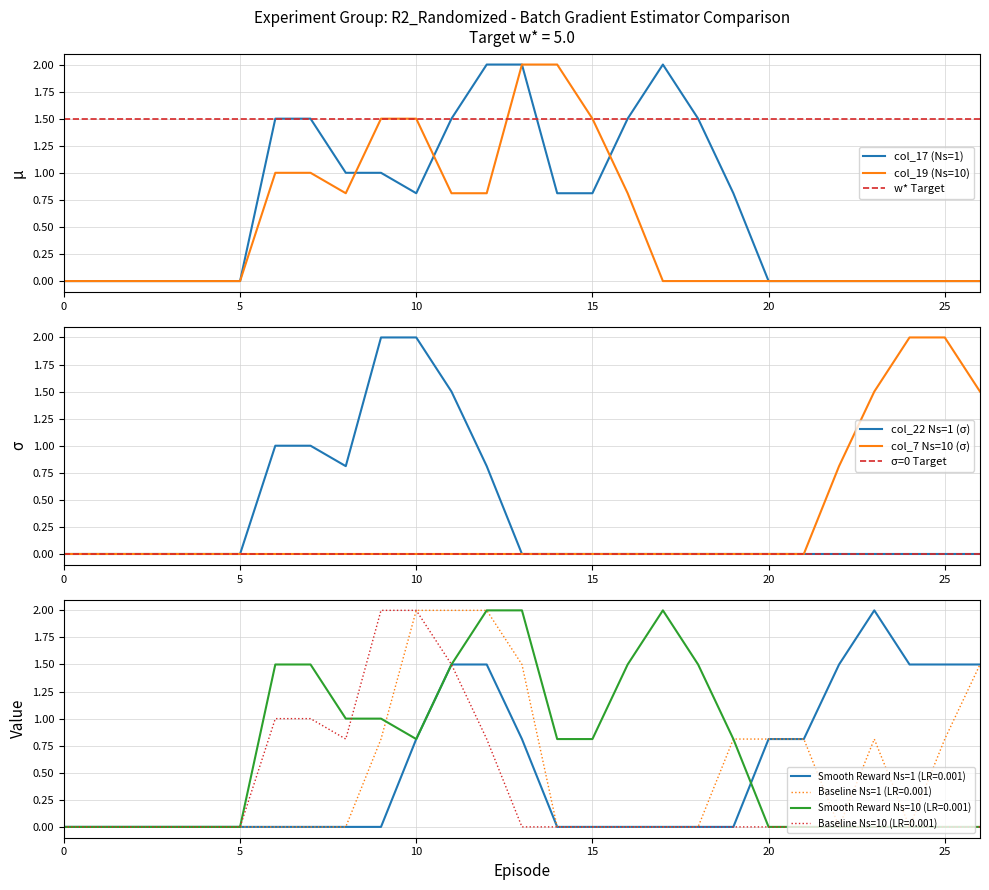

Is it true that col_17 (Ns=1) equals 0.8 at 10?

True